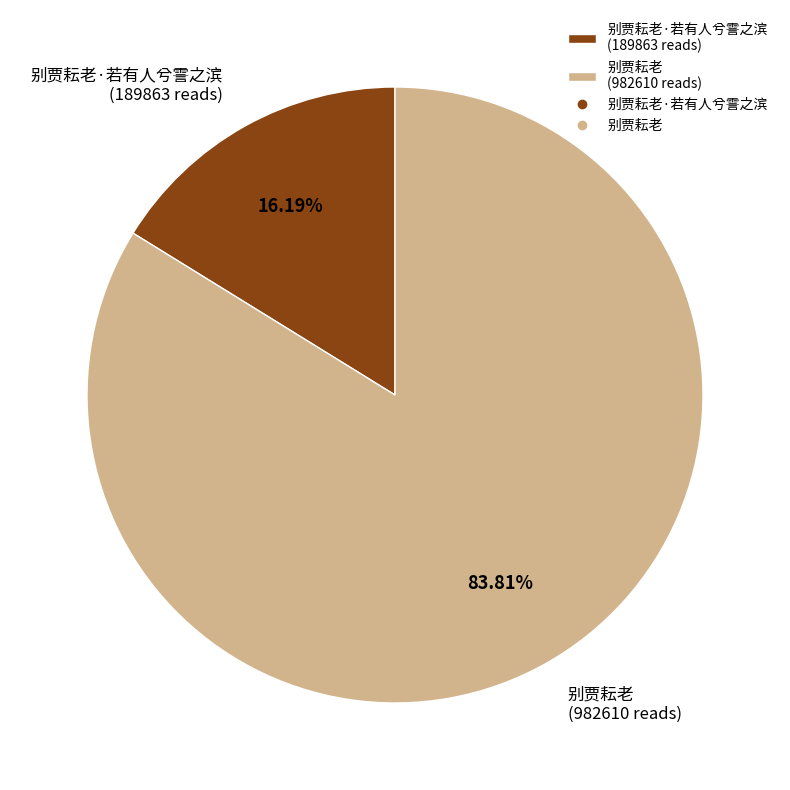

Does 别贾耘老·若有人兮霅之滨 (189863 reads) represent more than half of the total?

No